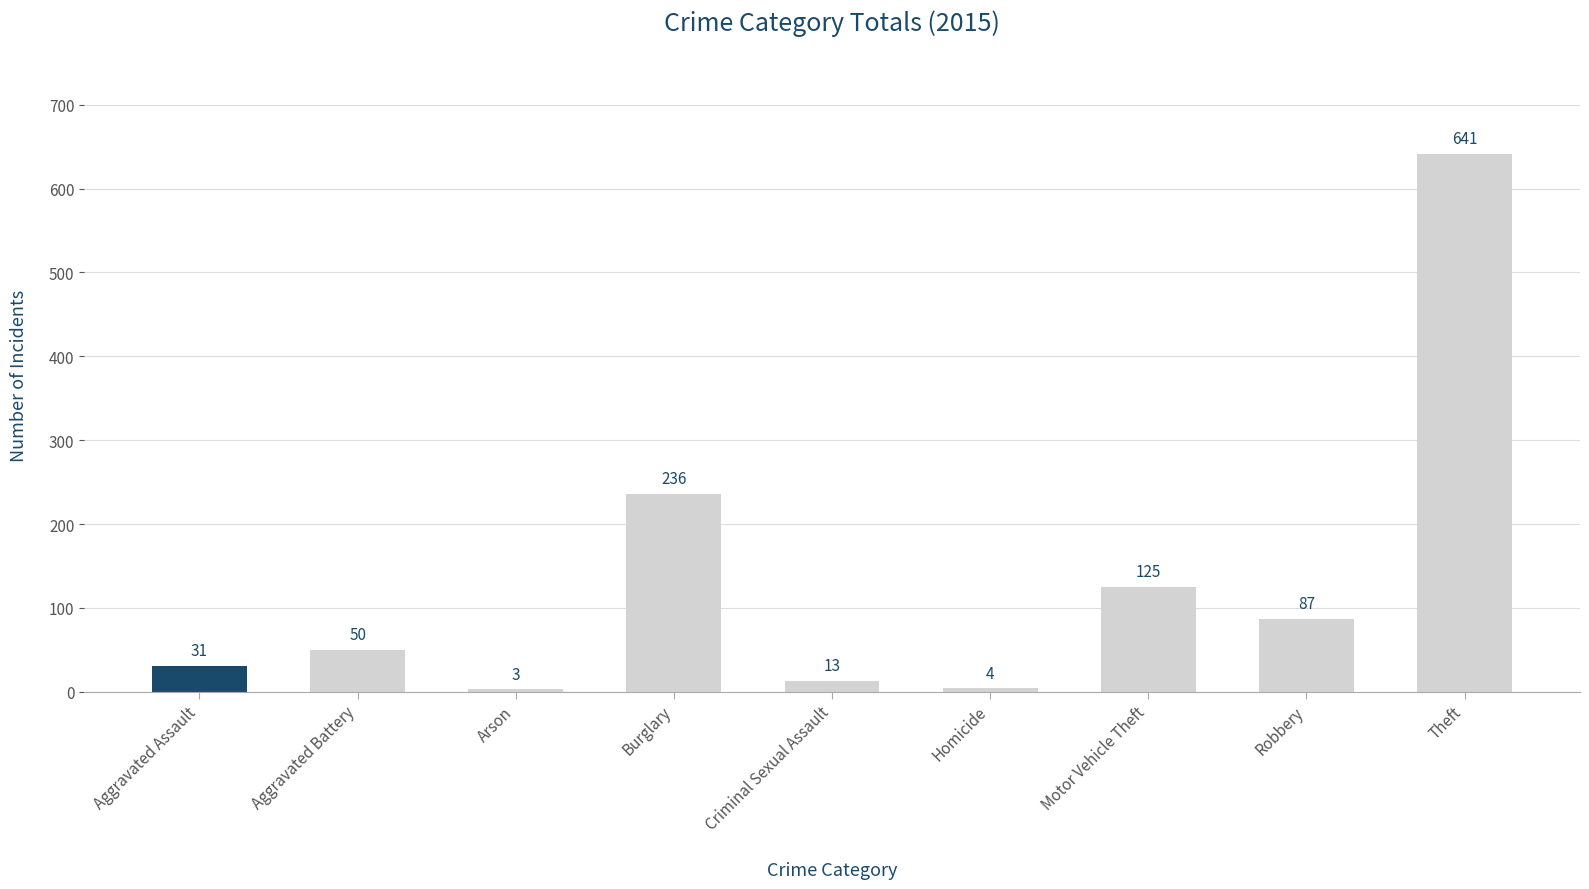

What position from the right is Aggravated Battery?

8